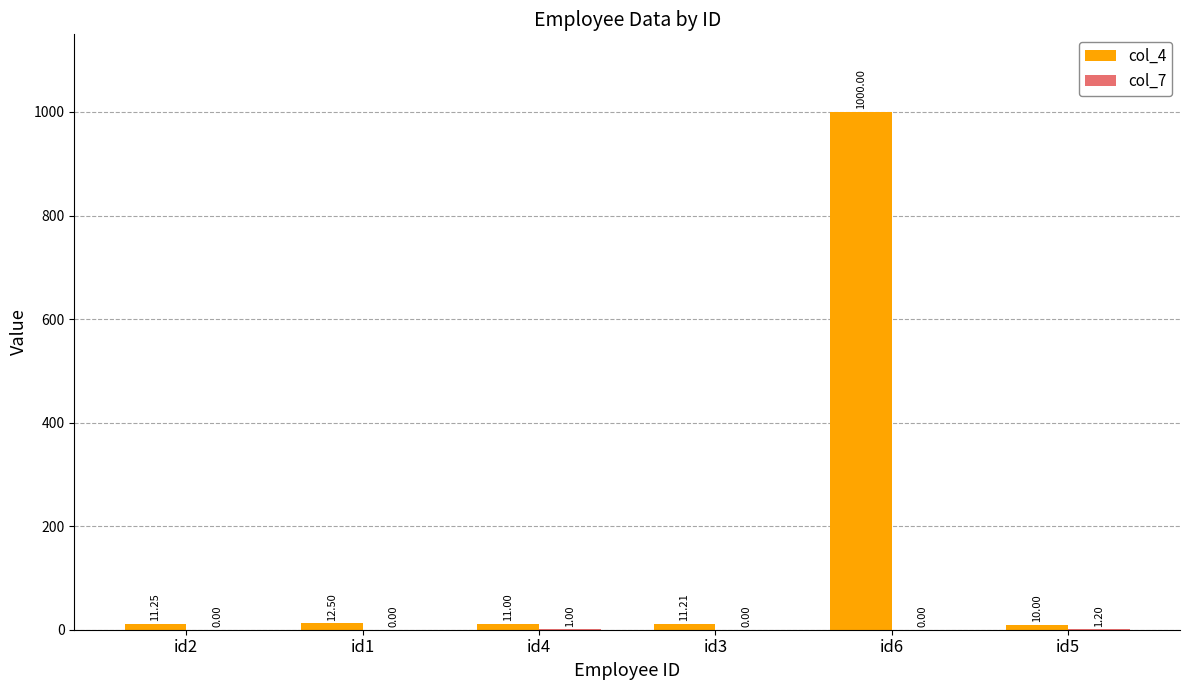

How many series are shown in this chart?

2